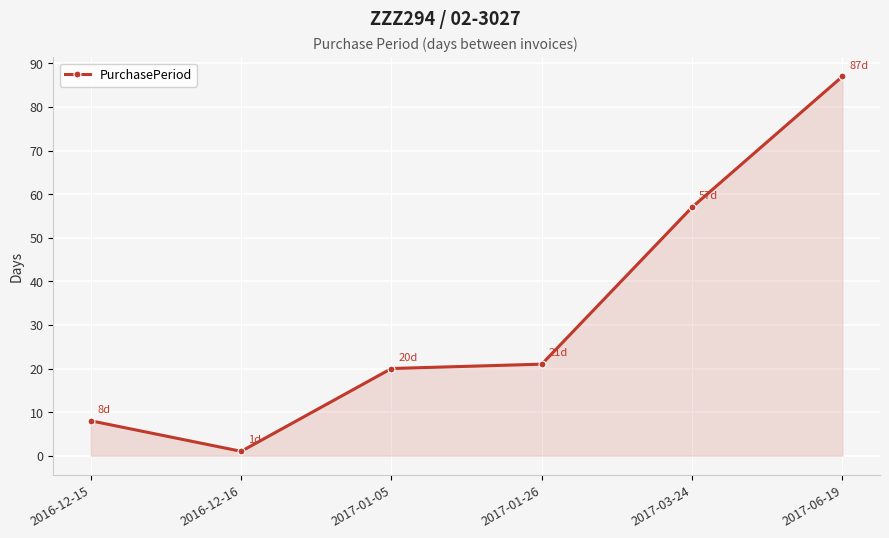

The chart shows a value of 94 at 2017-03-24. True or false?

False